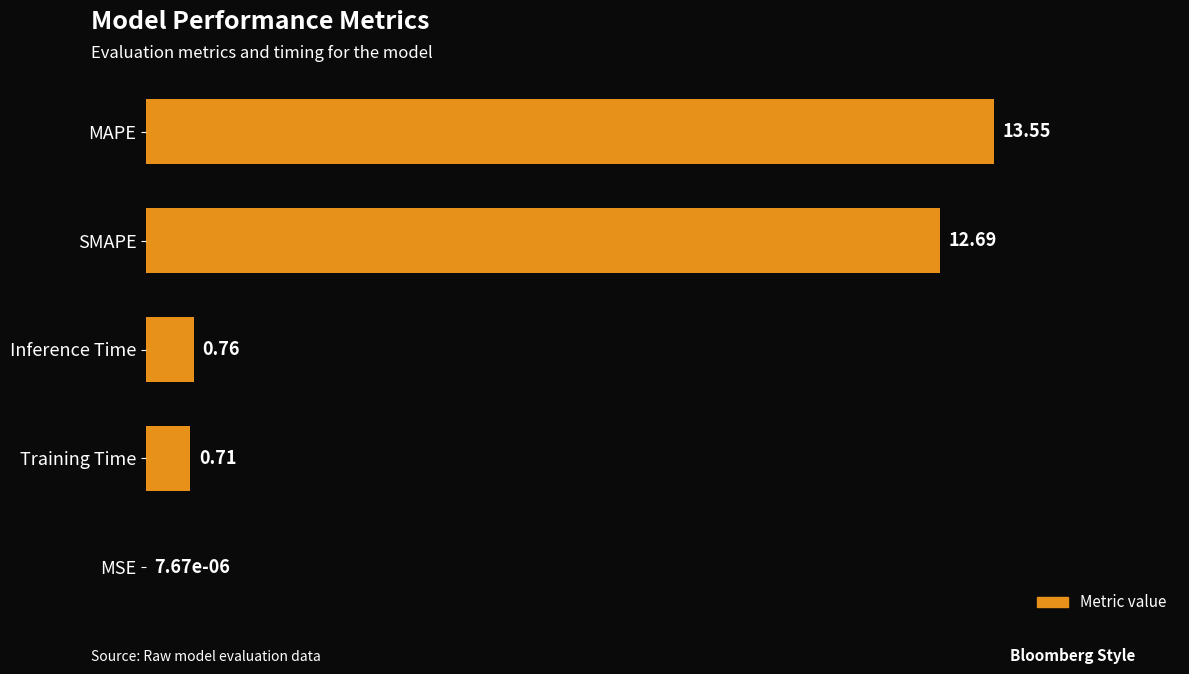

Between Inference Time and Training Time, which is larger?

Inference Time